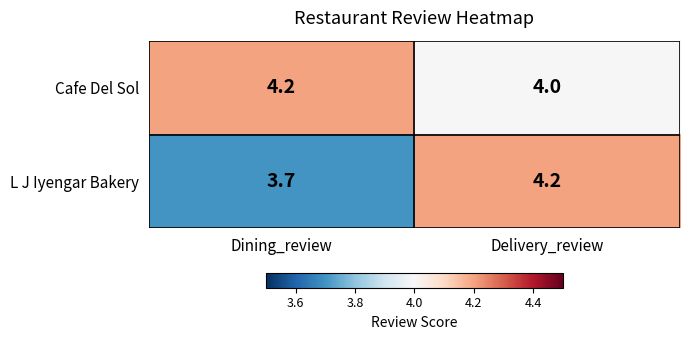

What is the sum of the Cafe Del Sol values at Dining_review and Delivery_review?

8.2